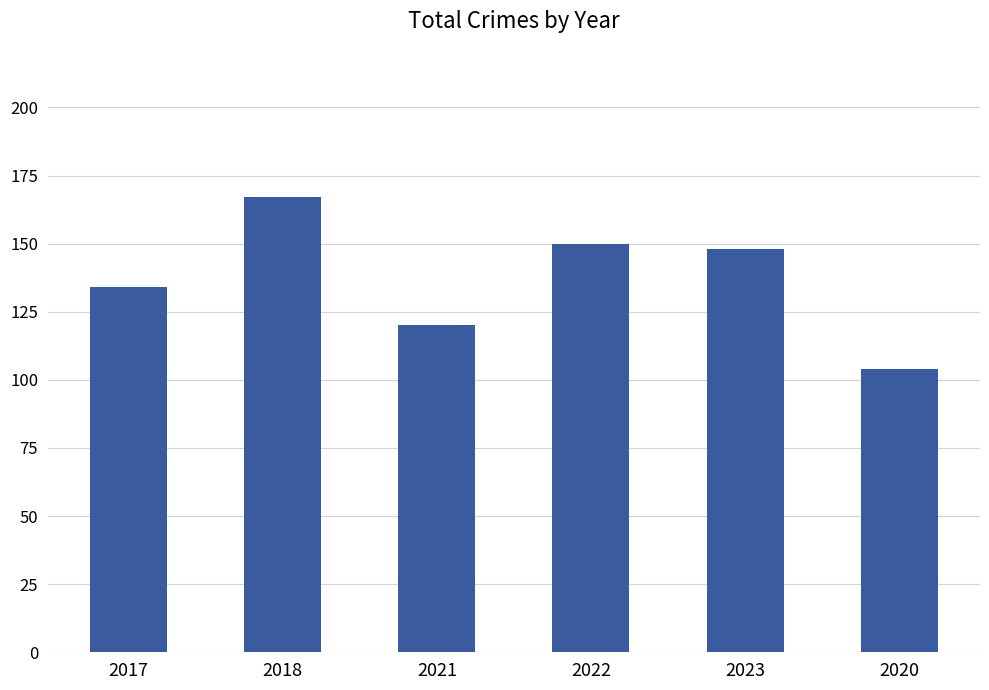

What is the label of the 3rd bar from the right?

2022